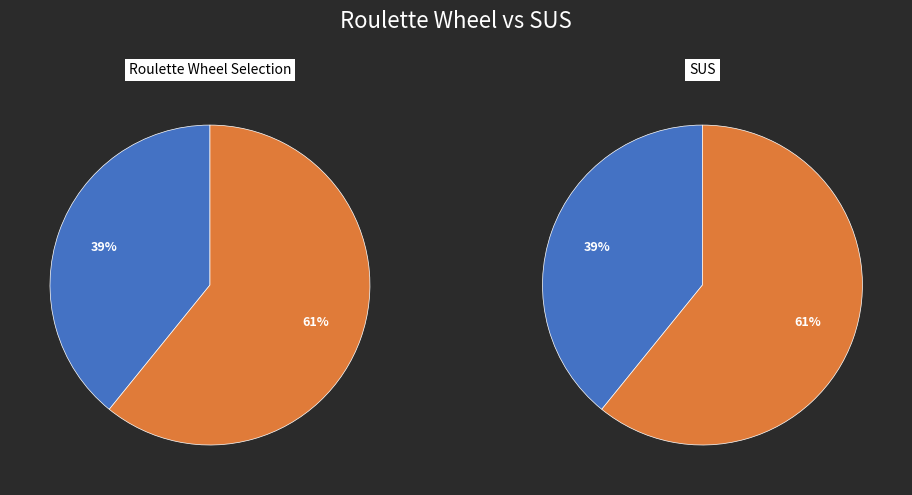

How many slices are in this pie chart?

2